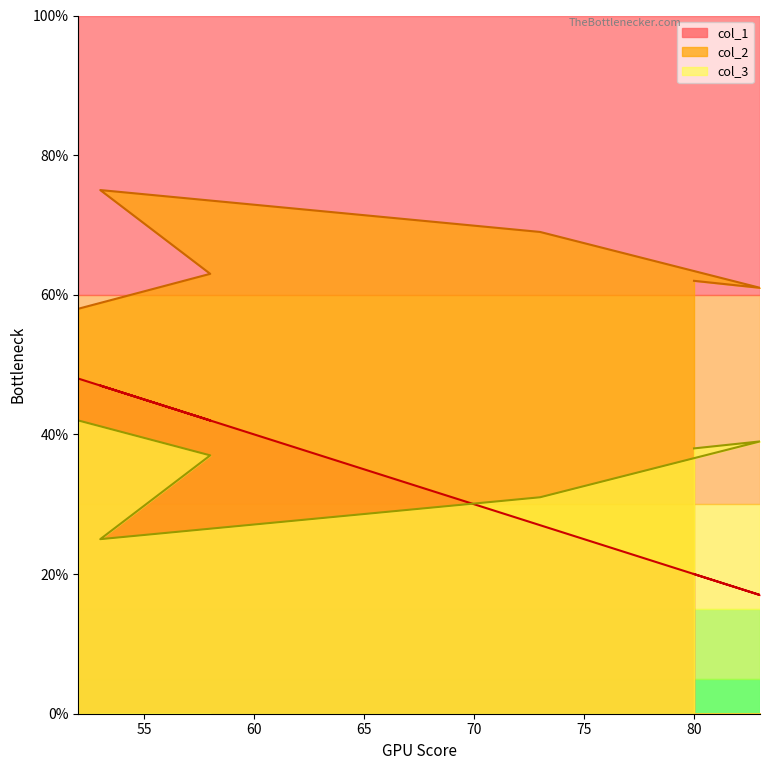

What is the value of the col_2 point at the 5th from the left?

61